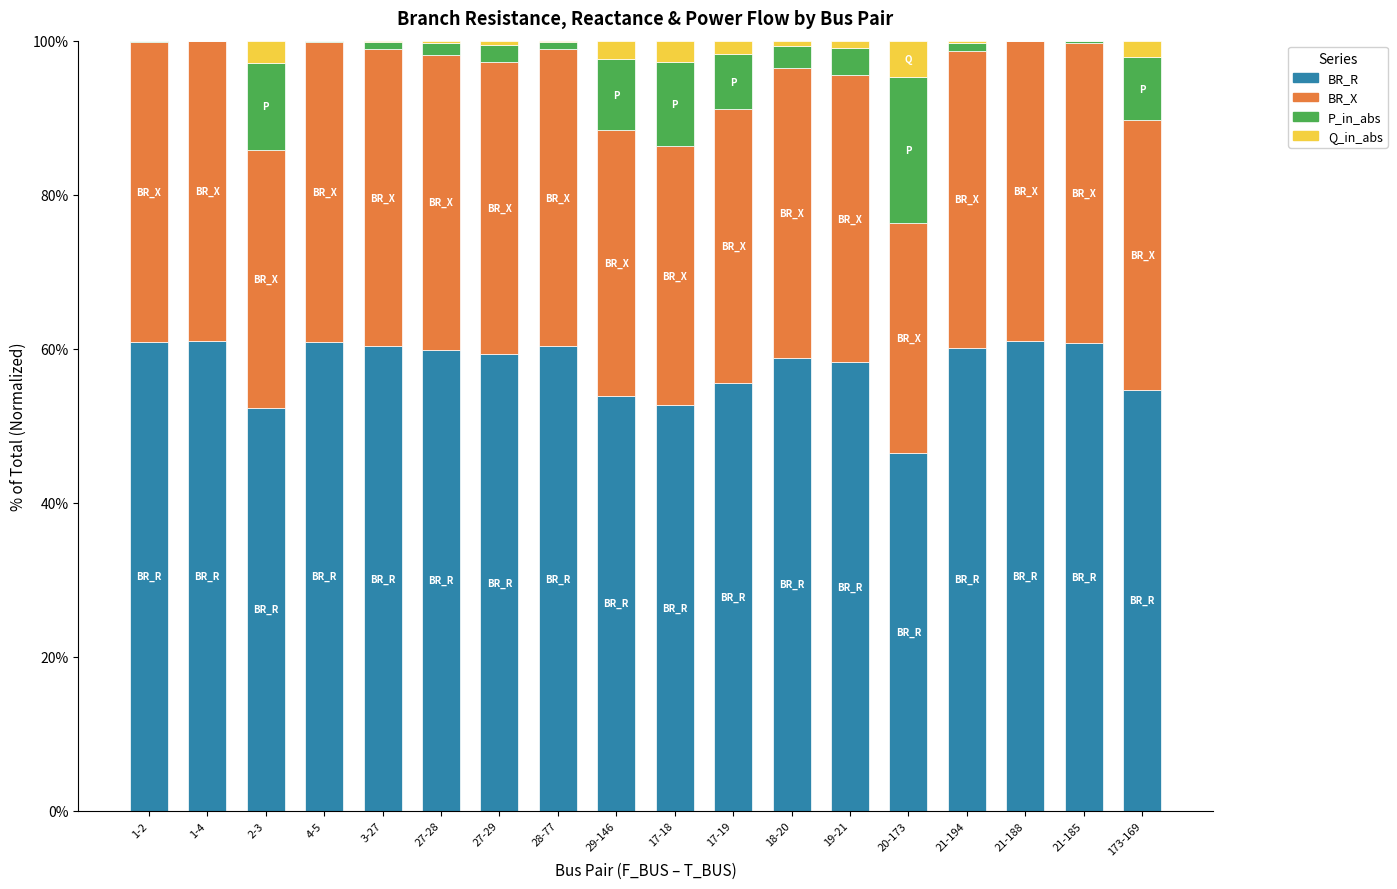

The value of BR_R at 19-21 is 32.1. True or false?

False